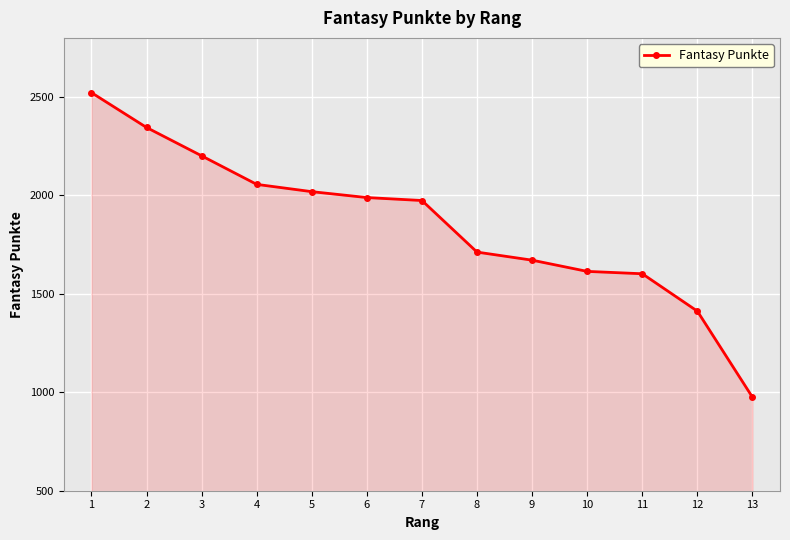

What is the sum of the values at 6 and 7?

3963